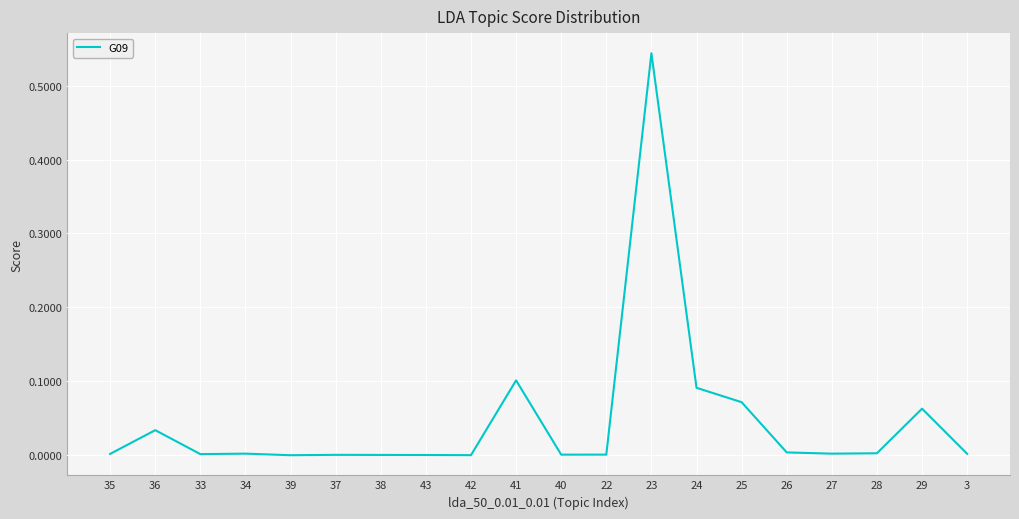

Is it true that the value at 24 is 0.0?

False